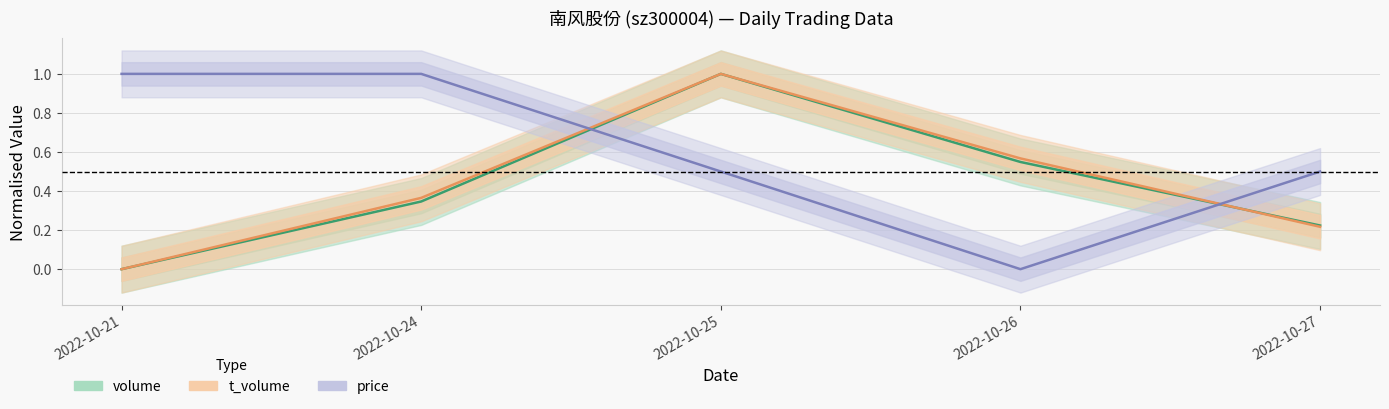

Does the chart have visible grid lines?

Yes